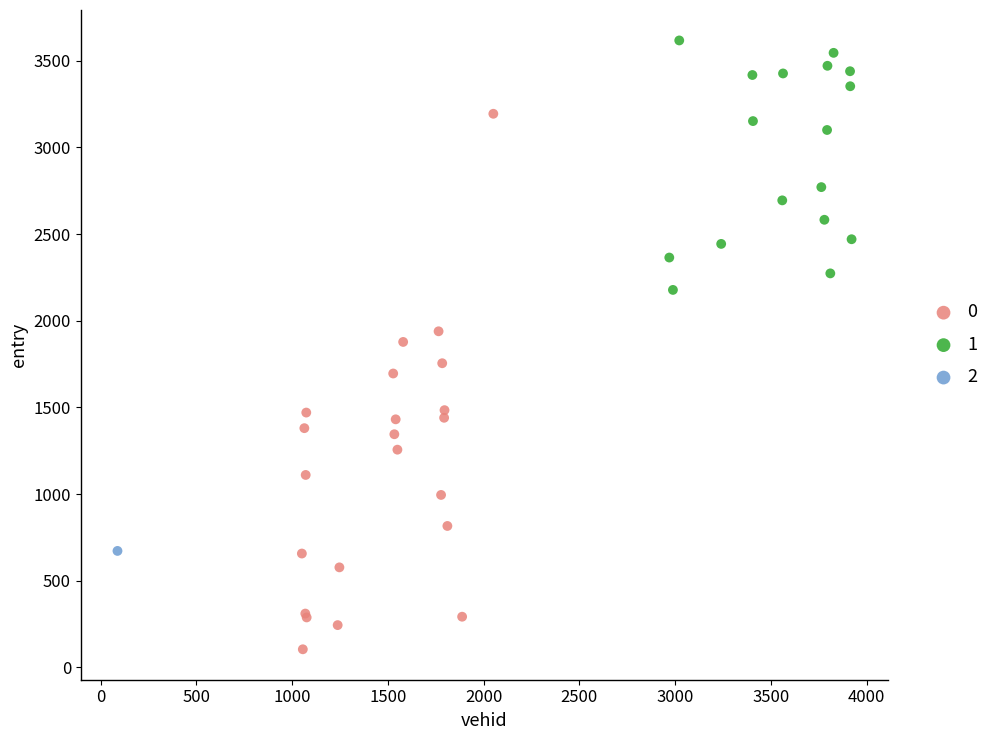

What are all the series names shown in the legend?

0, 1, 2